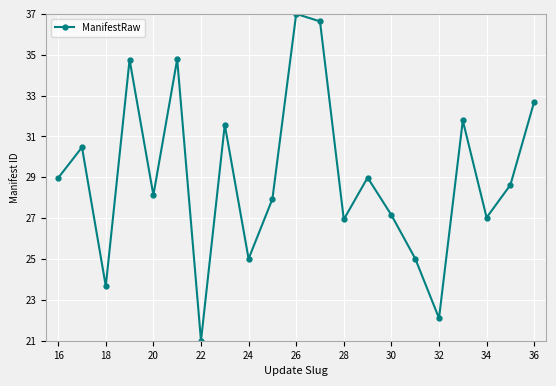

What is the difference between the maximum and minimum values?

16.0